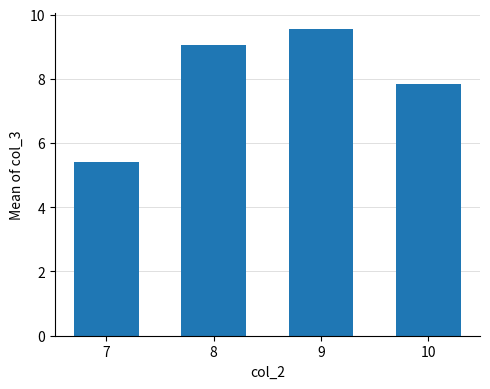

What is the average value?

8.0